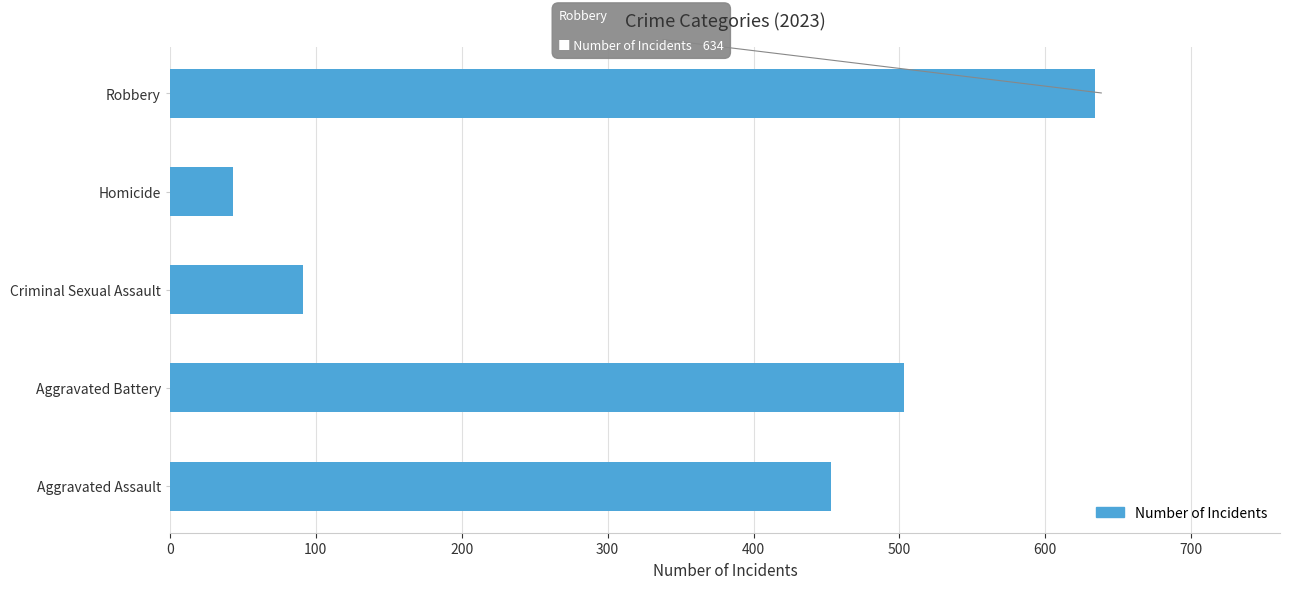

True or false: the data shows 29 at Criminal Sexual Assault.

False